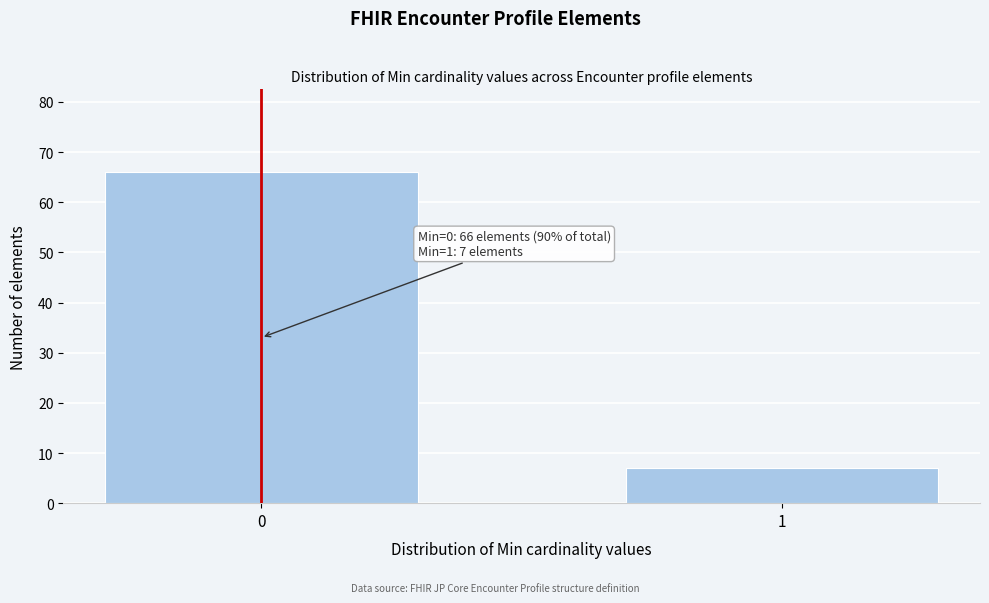

Reading right to left, extract all data points from this chart.

7	66